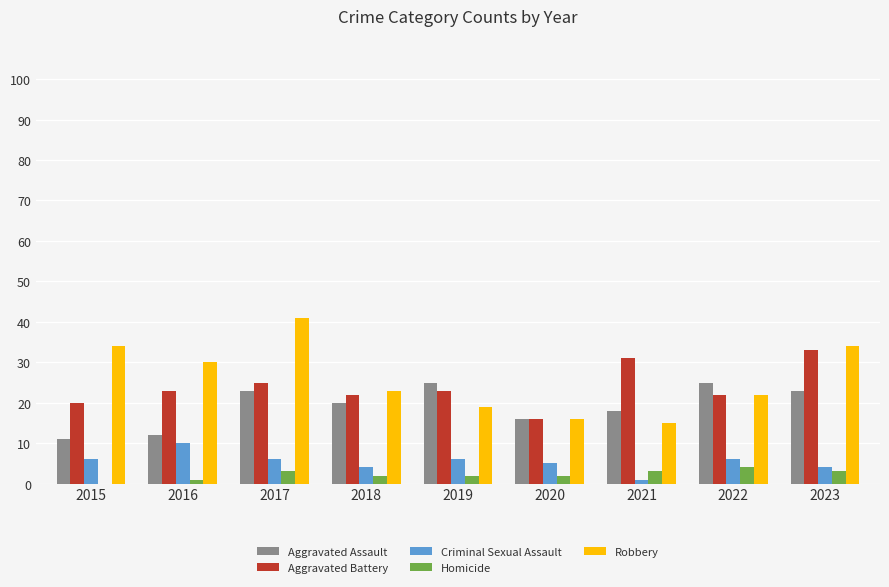

Is it true that Robbery equals 30 at 2016?

True